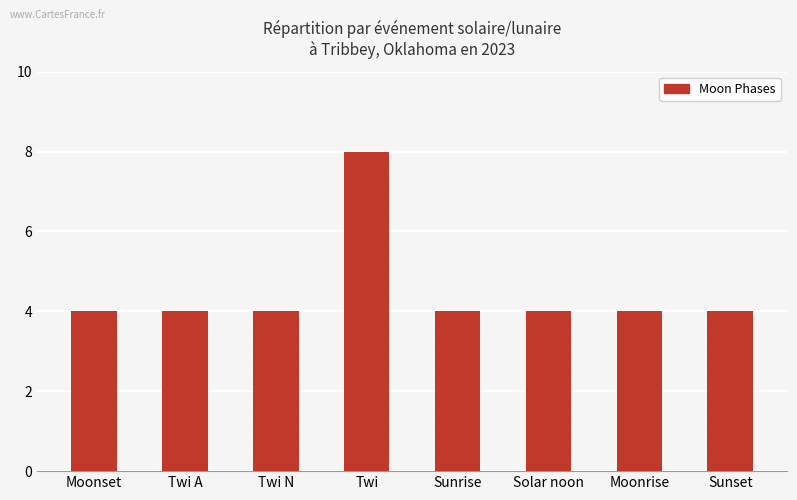

What is the maximum value shown in the chart?

8